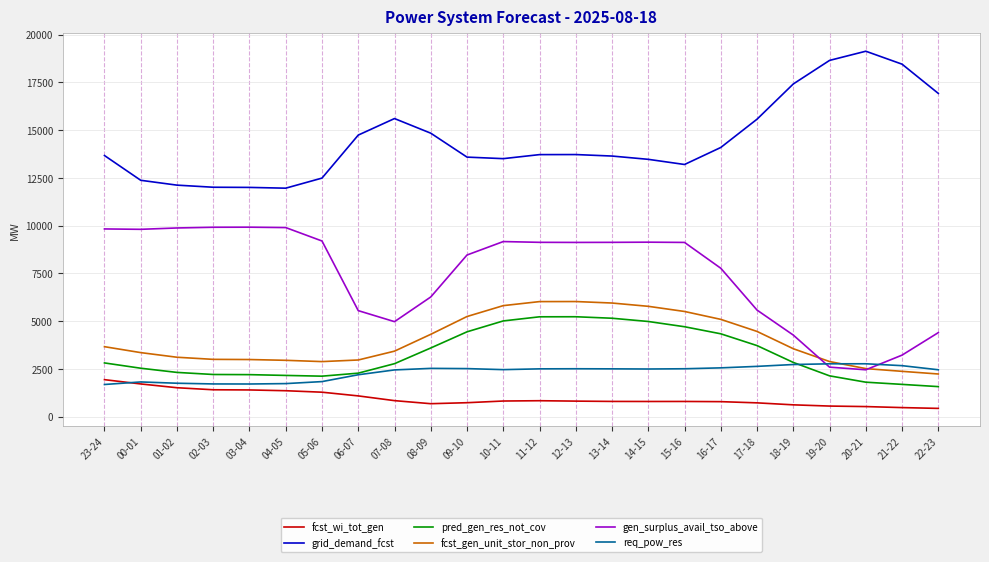

What is the total value across all series at 00-01?

31609